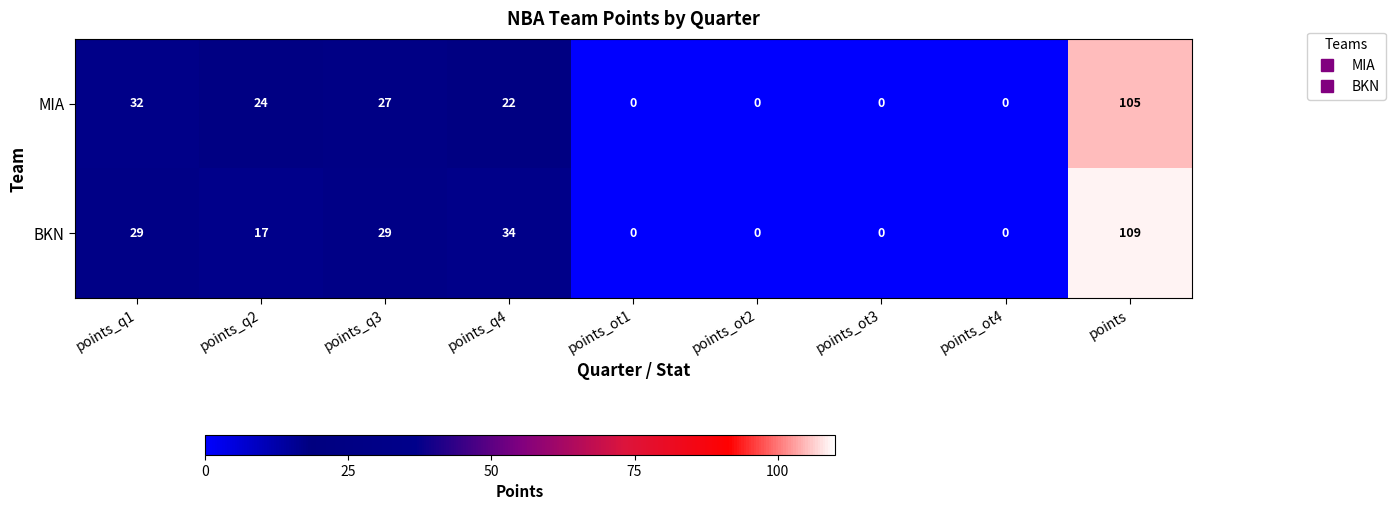

At which label does BKN reach its peak?

points